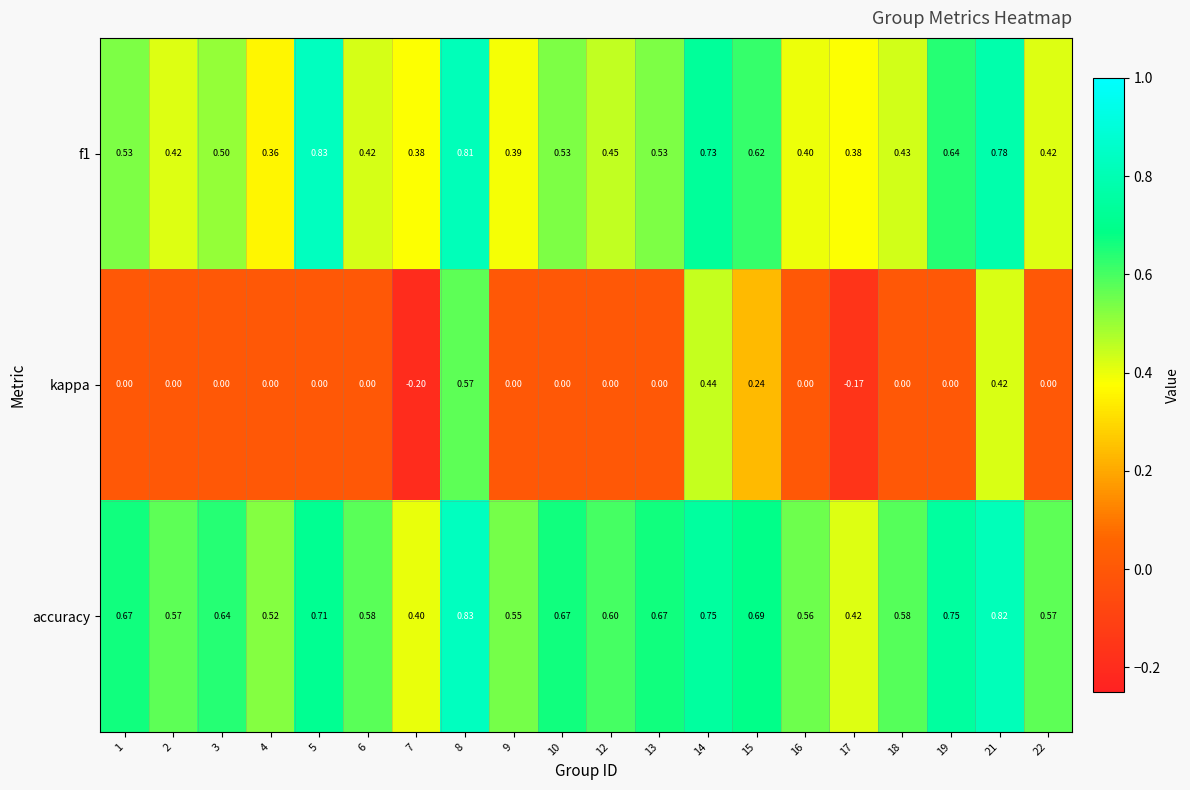

Is the value of accuracy at 22 greater than the value of f1 at 9?

Yes